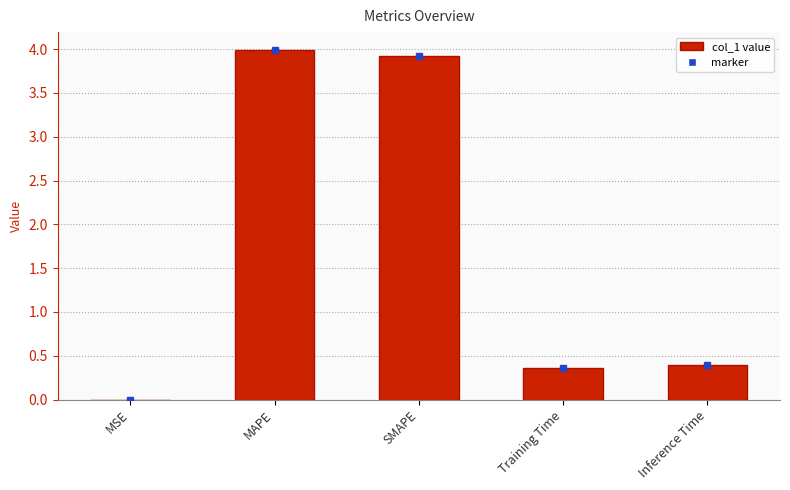

What is the sum of all values?

8.7